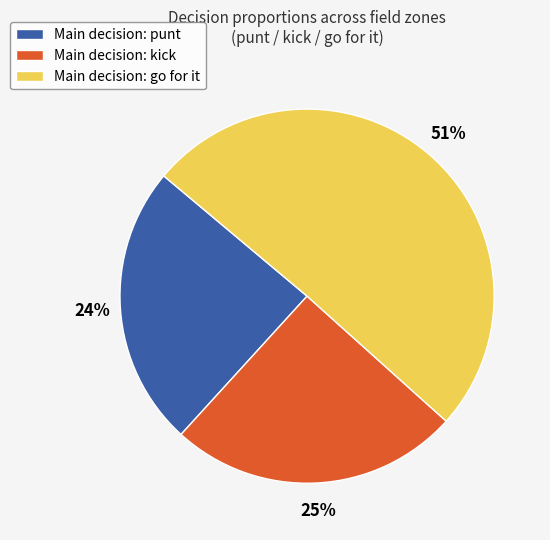

Is there a majority slice in this chart?

Yes